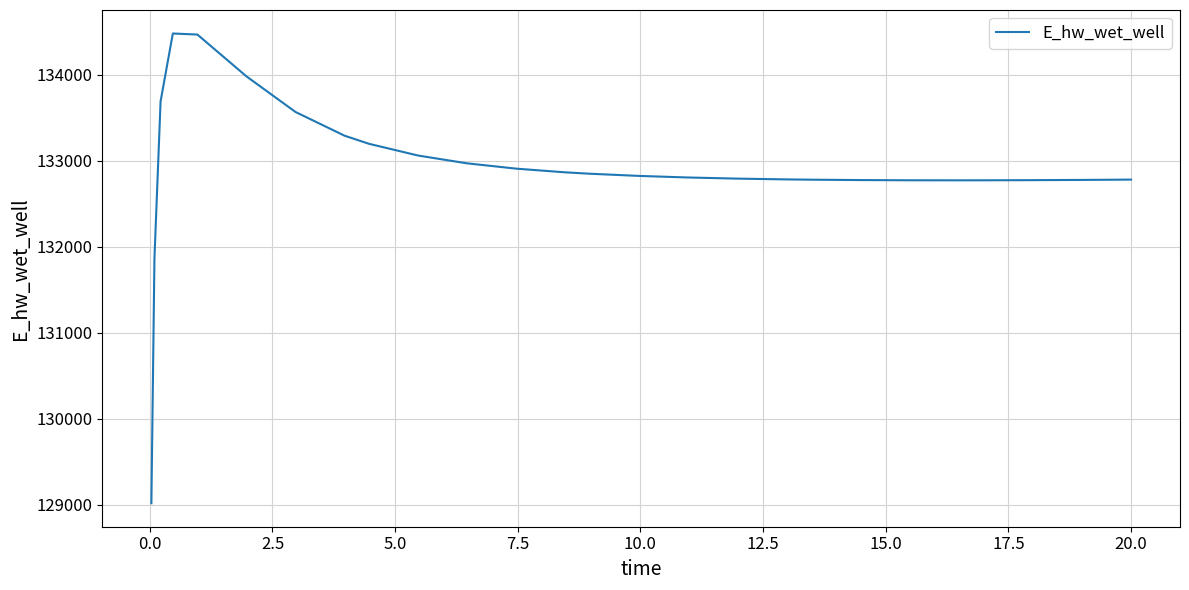

What is the greatest value displayed?

134481.6